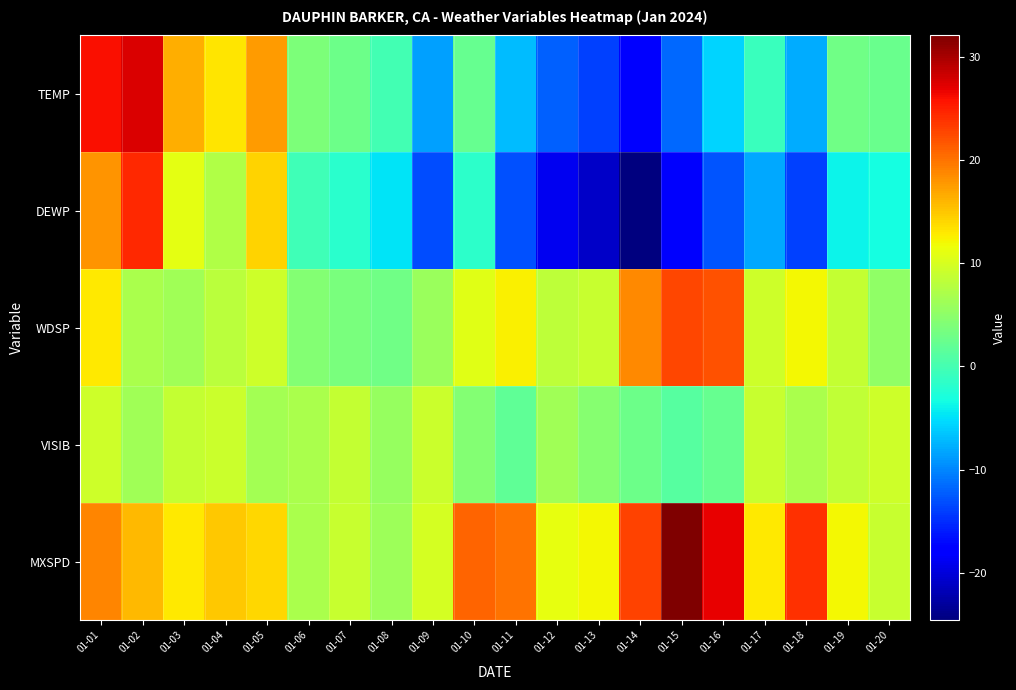

Which has a higher value, 01-02 or 01-11?

01-02